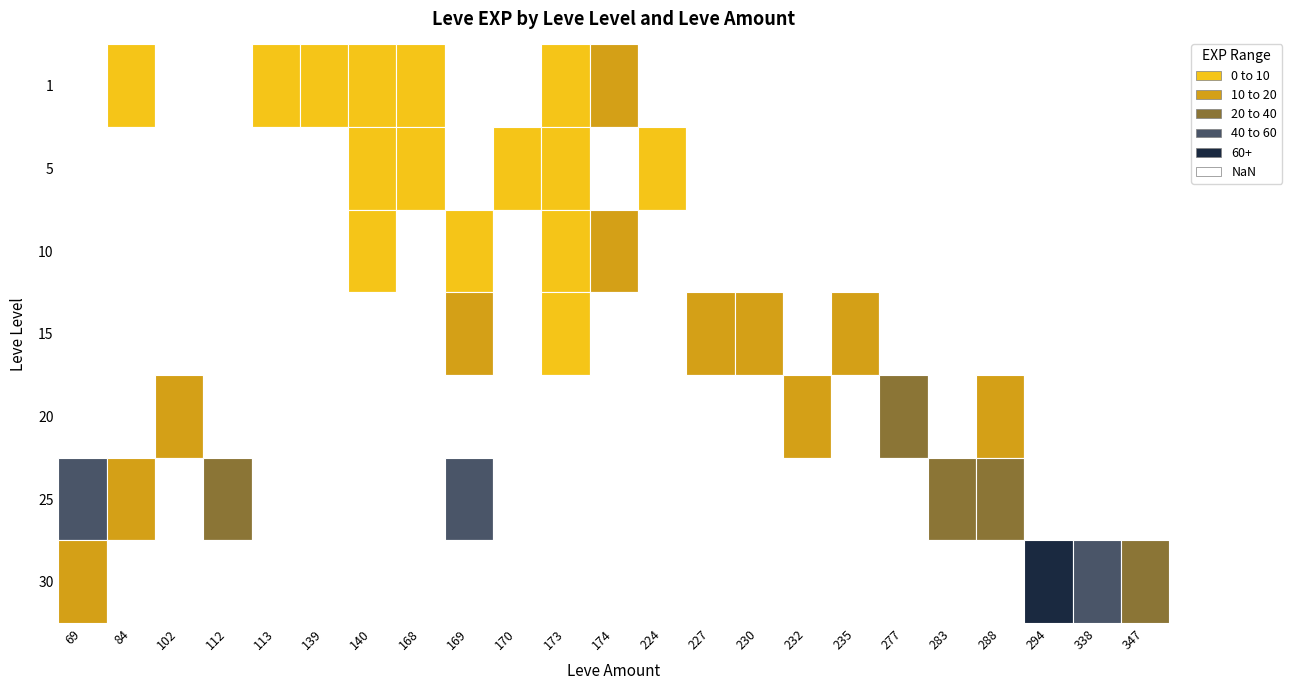

Rank the series at 173 from highest to lowest value.

10, 15, 1, 5, 20, 25, 30